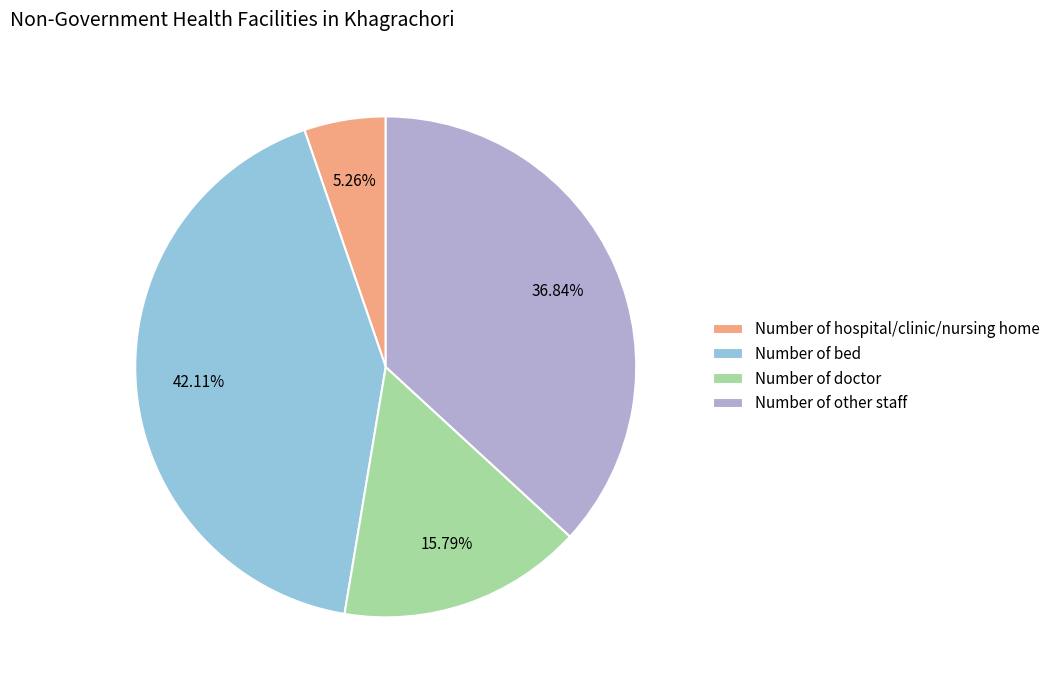

Approximately how many times larger is the value at Number of hospital/clinic/nursing home compared to Number of doctor?

0.3